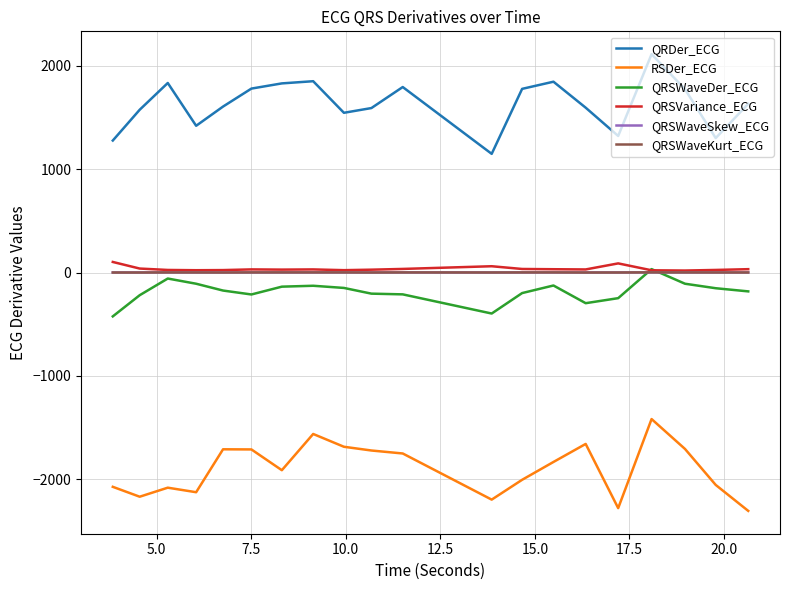

True or false: RSDer_ECG and QRSWaveSkew_ECG cross at least once.

False